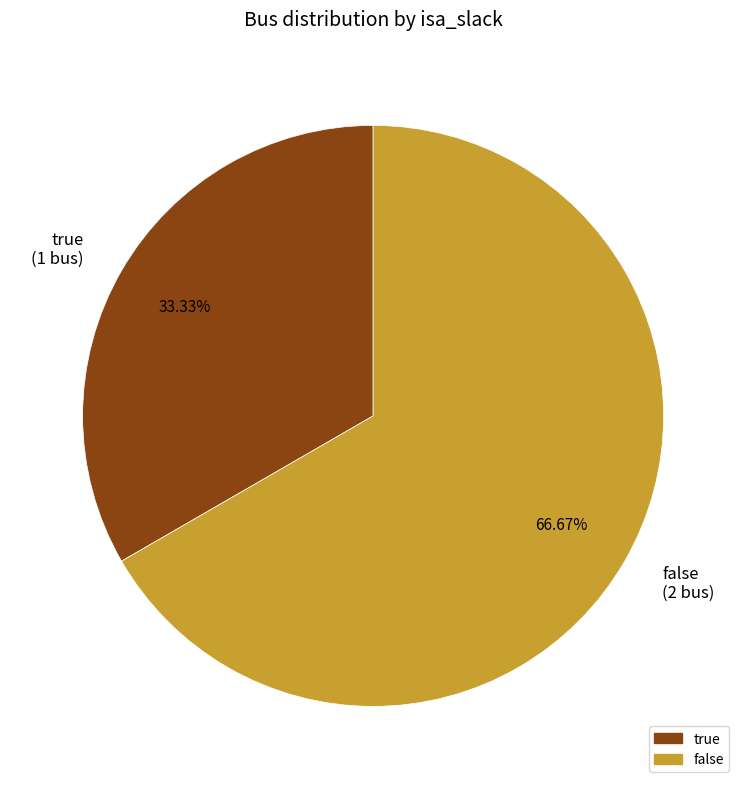

Which slice is the smallest?

true